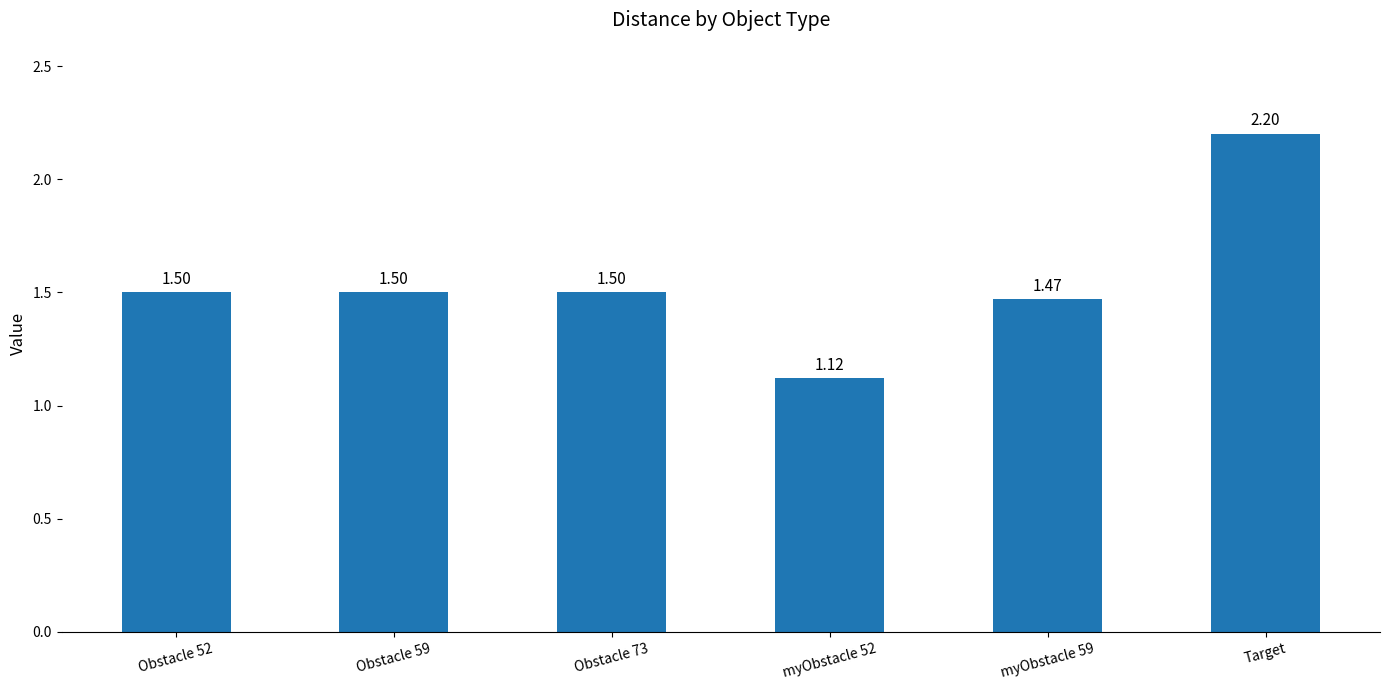

At which category does the chart reach its peak across all series?

Target